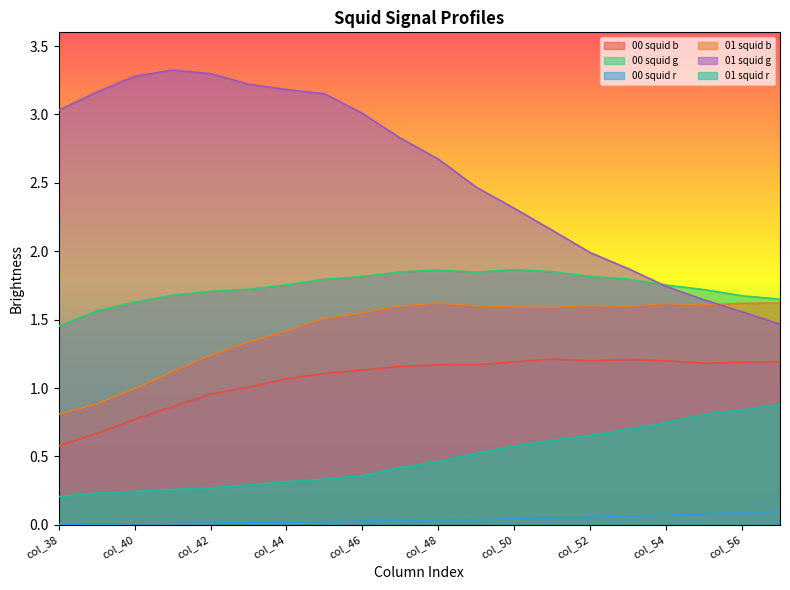

At col_44, list the series in order from largest to smallest.

01 squid g, 00 squid g, 01 squid b, 00 squid b, 01 squid r, 00 squid r